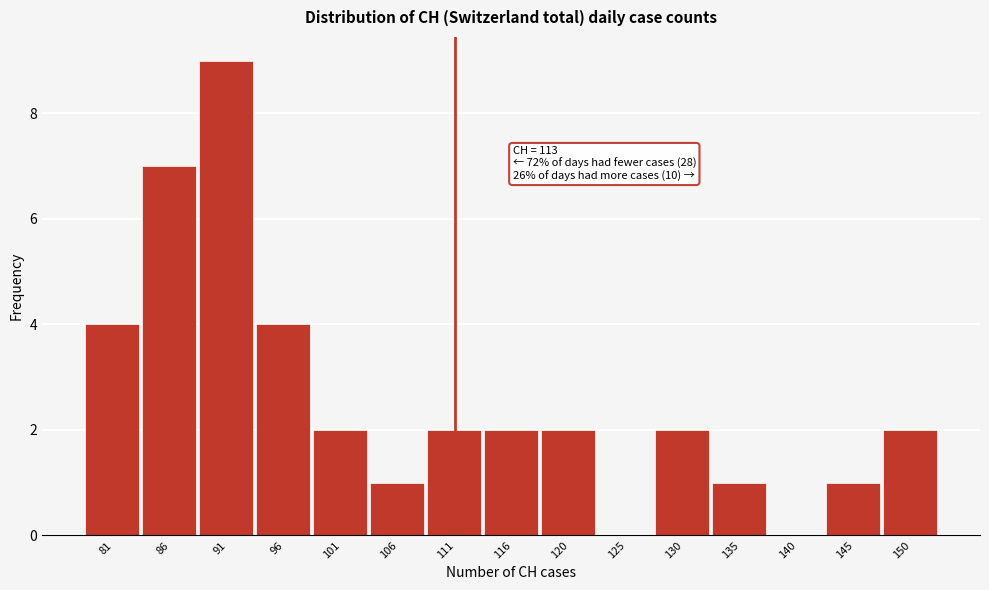

Reading left to right, list all the values displayed in this chart.

81=4	86=7	91=9	96=4	101=2	106=1	111=2	116=2	120=2	125=0	130=2	135=1	140=0	145=1	150=2